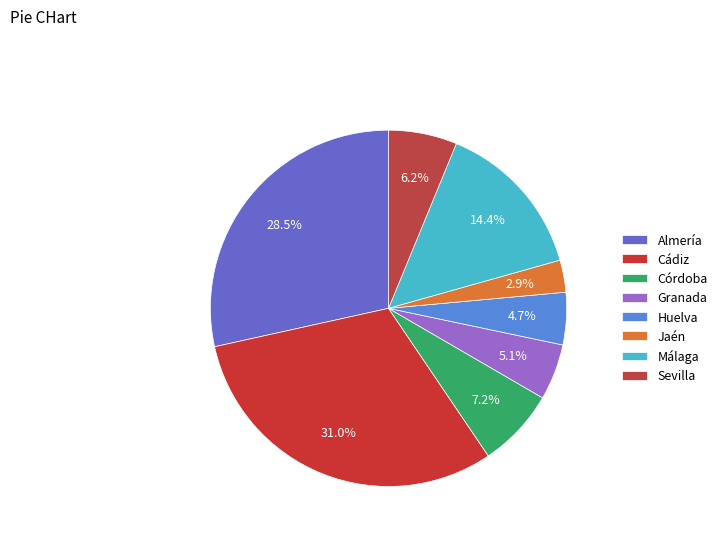

Combined, what portion of the pie is Málaga and Córdoba?

21.6%